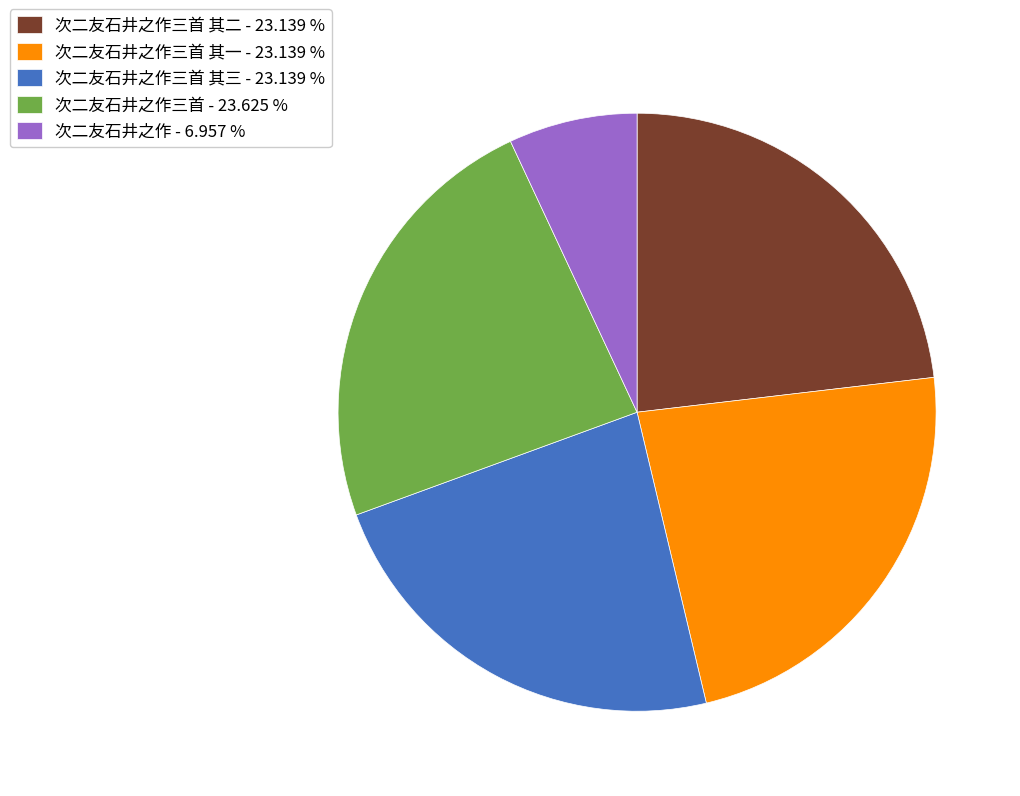

Is there any slice that represents more than half of the pie?

No